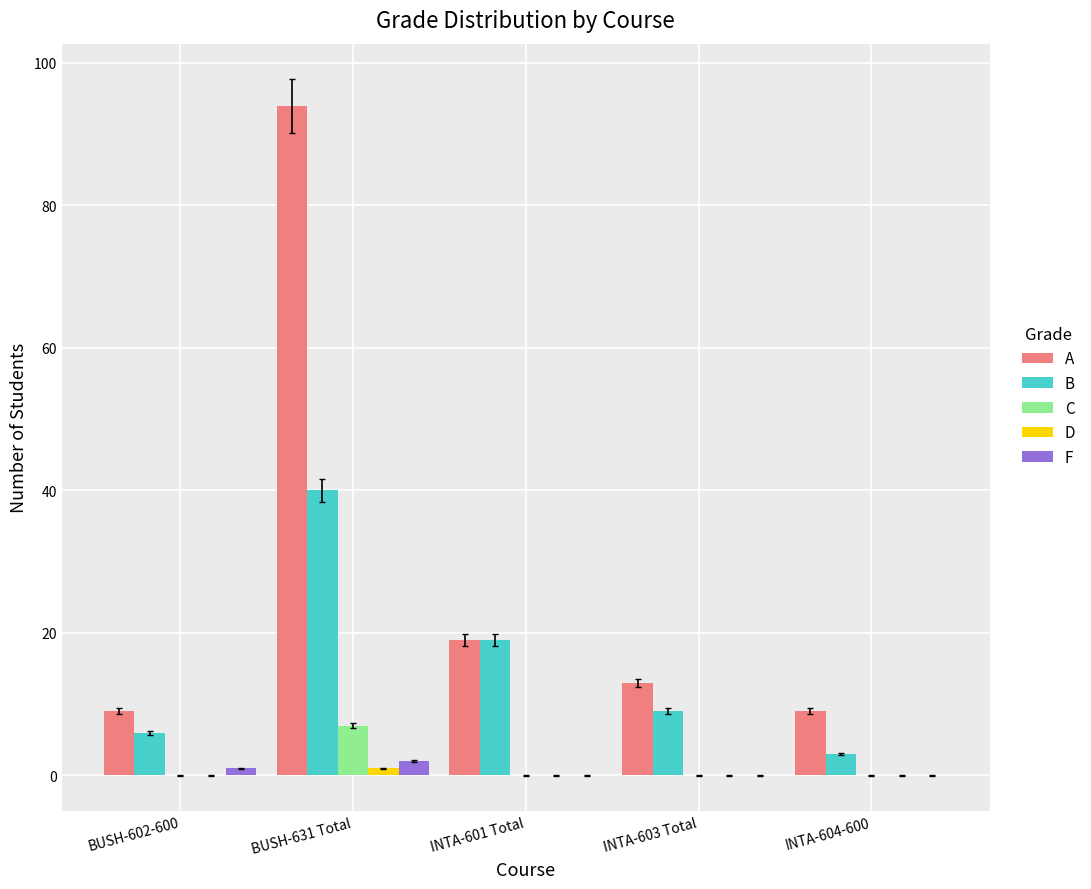

True or false: A has a value of 19 at INTA-603 Total.

False